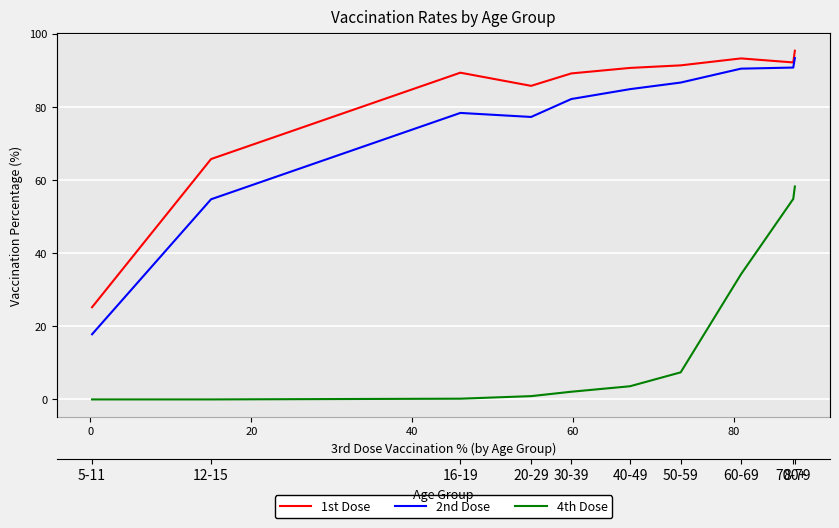

Is this an area chart (filled region under the line)?

No